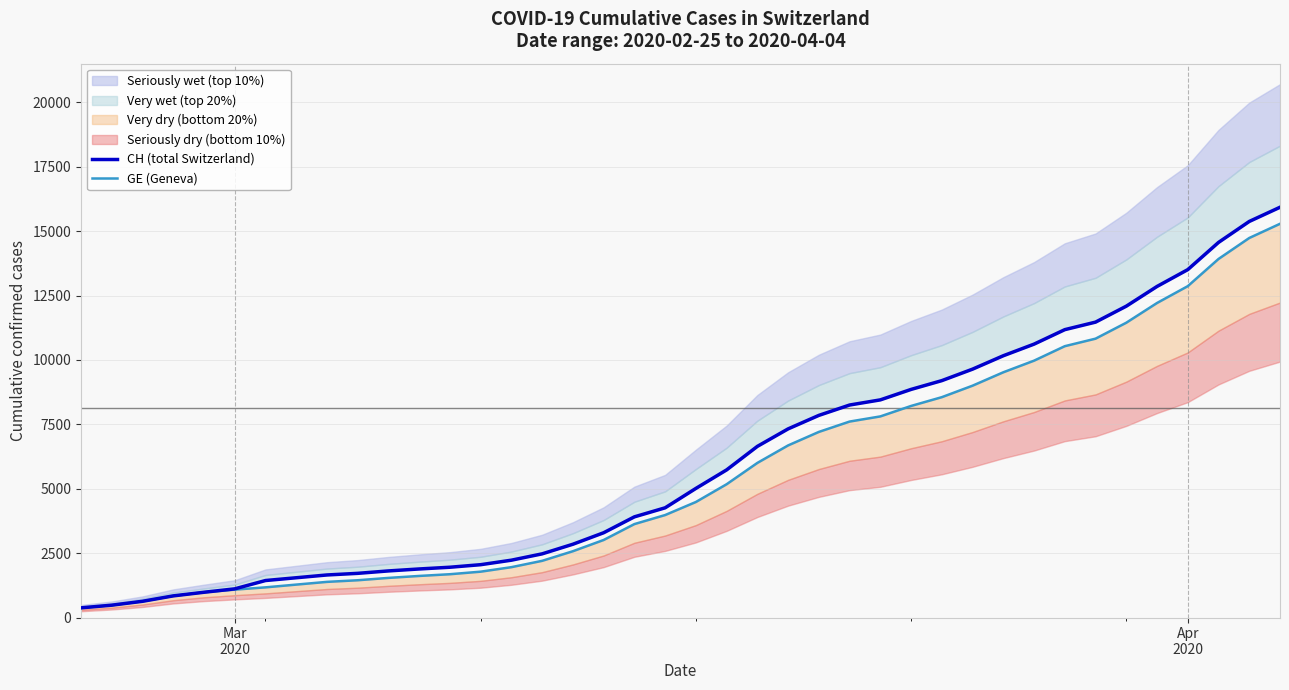

True or false: GE (Geneva) and CH (total Switzerland) cross at least once.

False